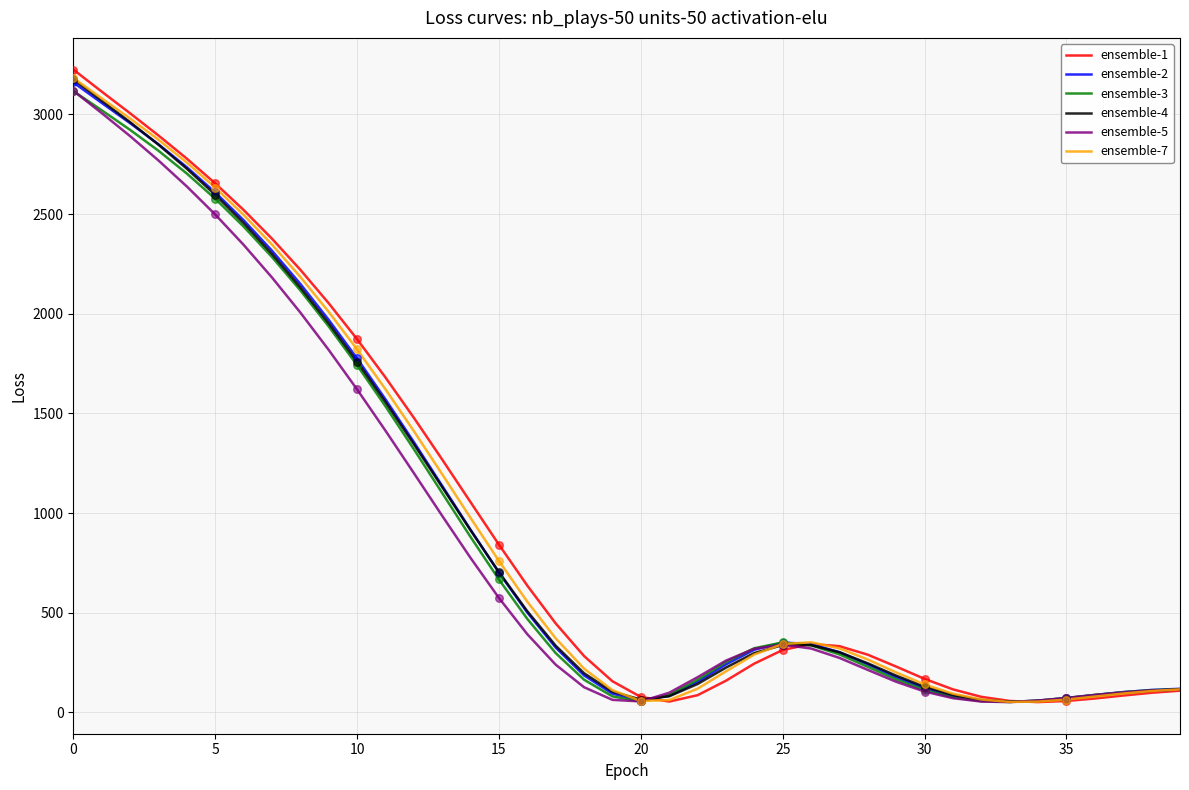

Which series has the largest range (max minus min)?

ensemble-1